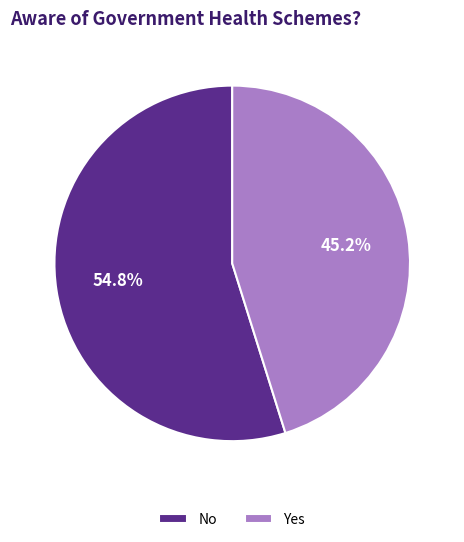

Rank the categories by value from highest to lowest.

No, Yes